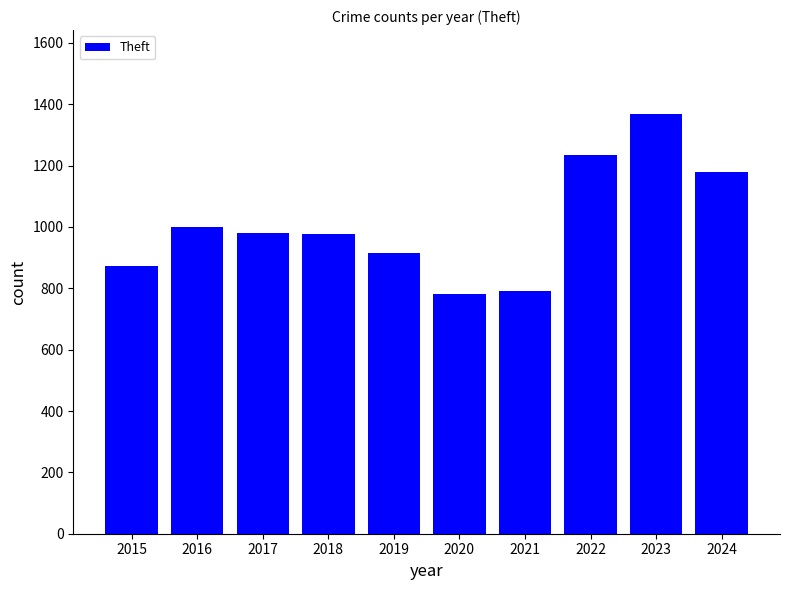

How many data points does each series have?

10